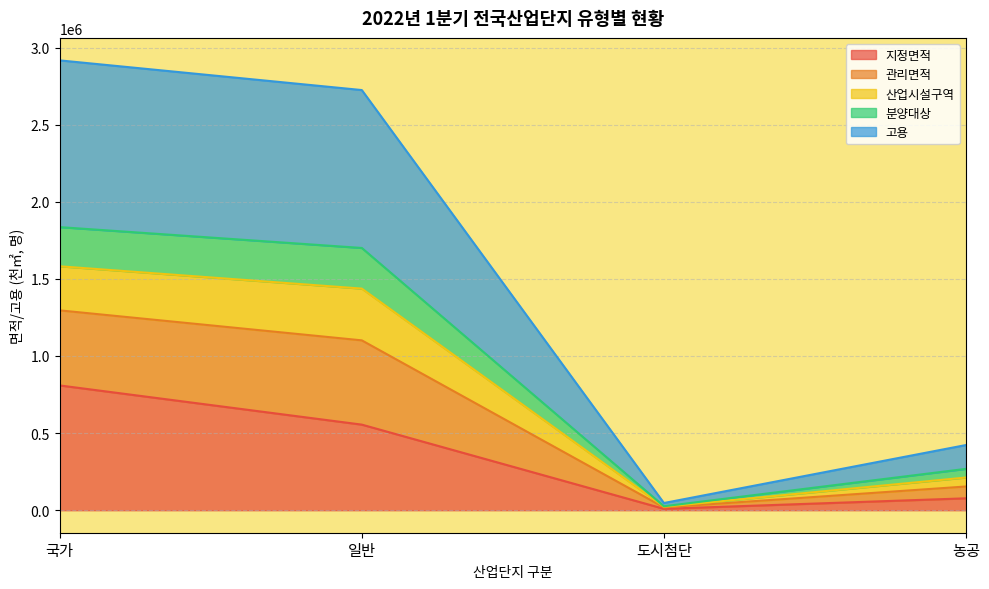

At how many categories does at least one series exceed 1434905?

2